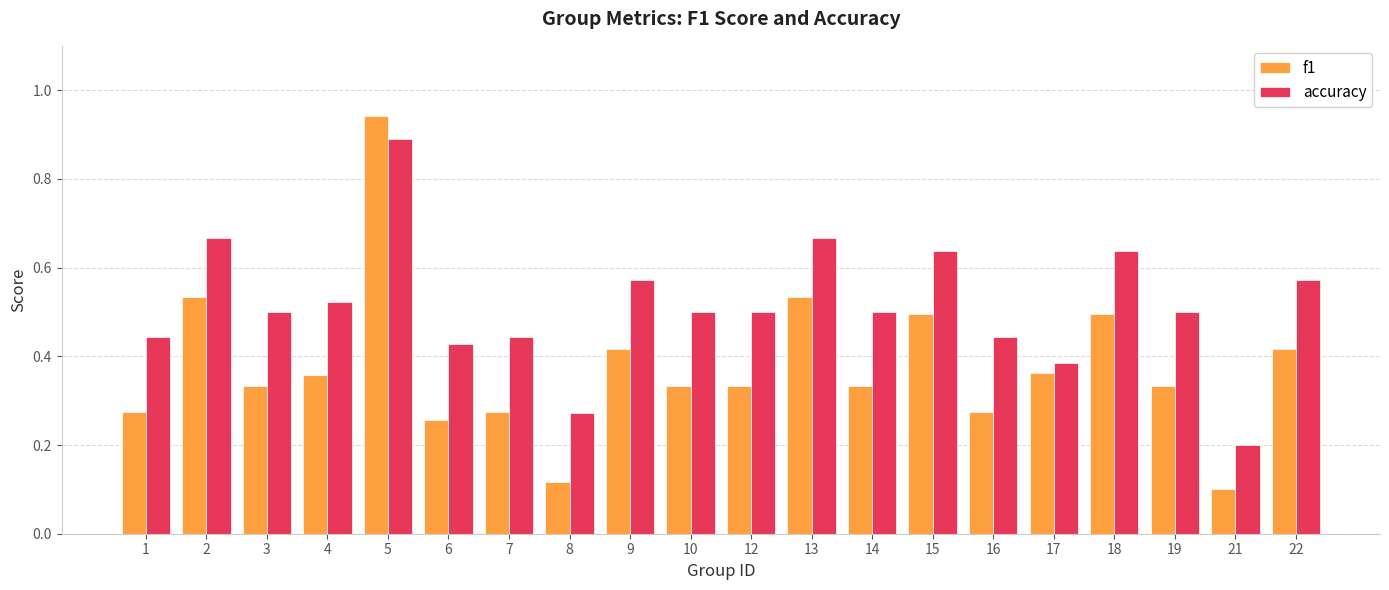

The accuracy series shows 0.5 at 19. True or false?

True